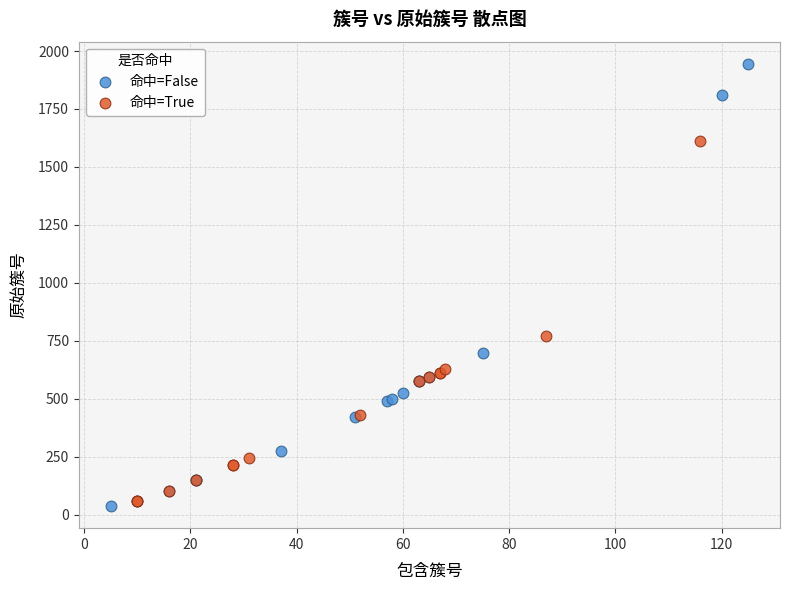

Which series contains the highest Y value?

命中=False